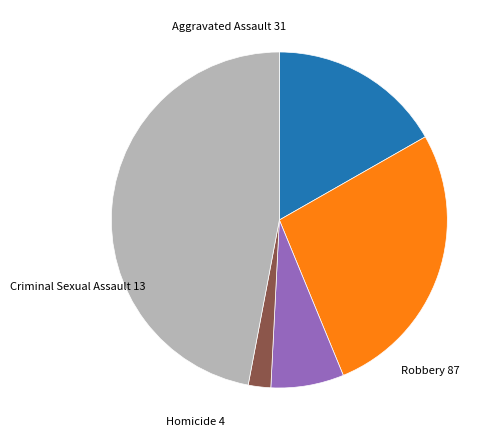

Does any single category account for the majority?

No